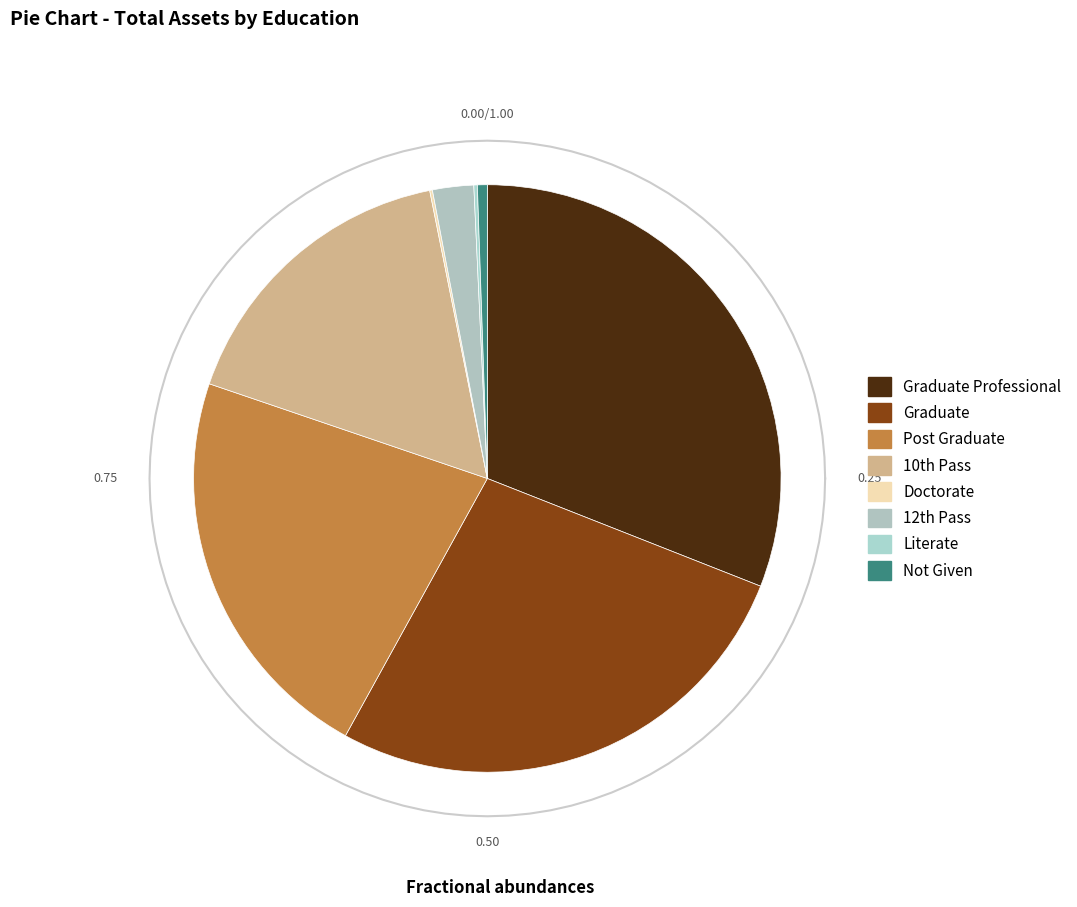

What portion of the pie excludes Post Graduate?

77.8%